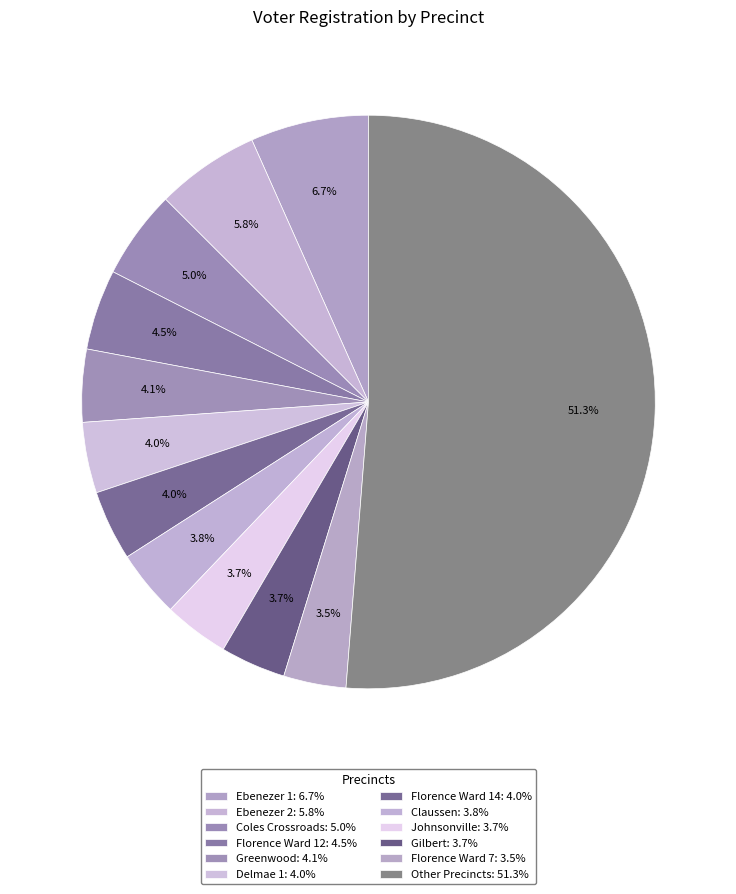

How many slices are in this pie chart?

12